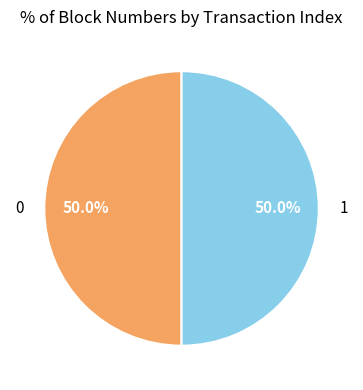

To the nearest percent, what is the combined percentage of 1 and 0?

100%